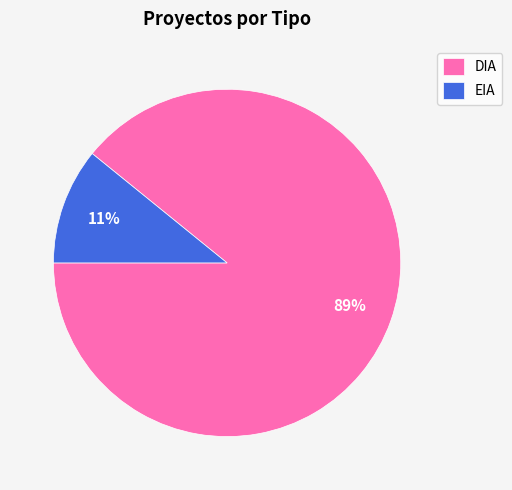

How many slices are in this pie chart?

2